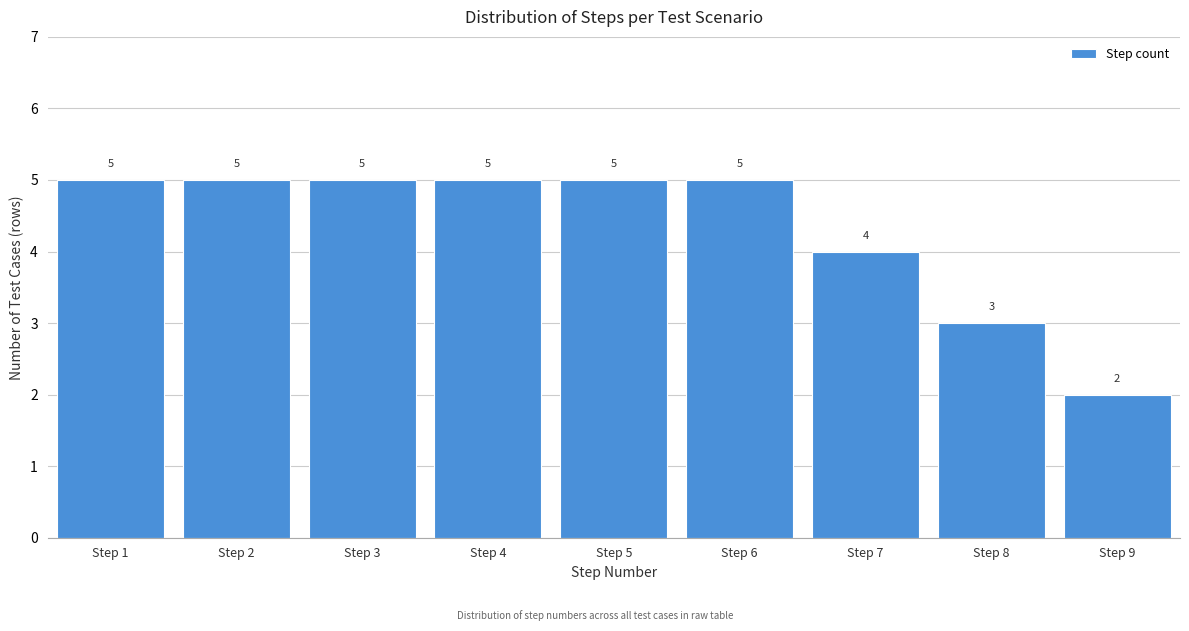

Reading right to left, transcribe all the data shown in this chart.

Step 9=2	Step 8=3	Step 7=4	Step 6=5	Step 5=5	Step 4=5	Step 3=5	Step 2=5	Step 1=5